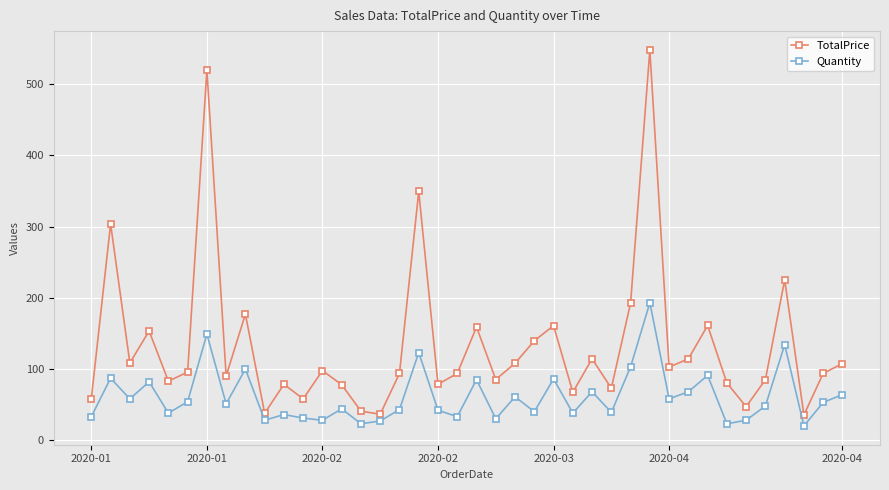

Rank the series by their maximum value, from lowest to highest.

Quantity, TotalPrice